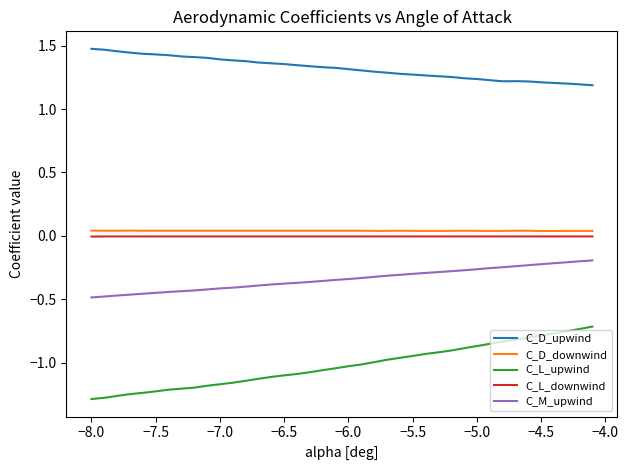

Which series has the largest total across all categories?

C_D_upwind